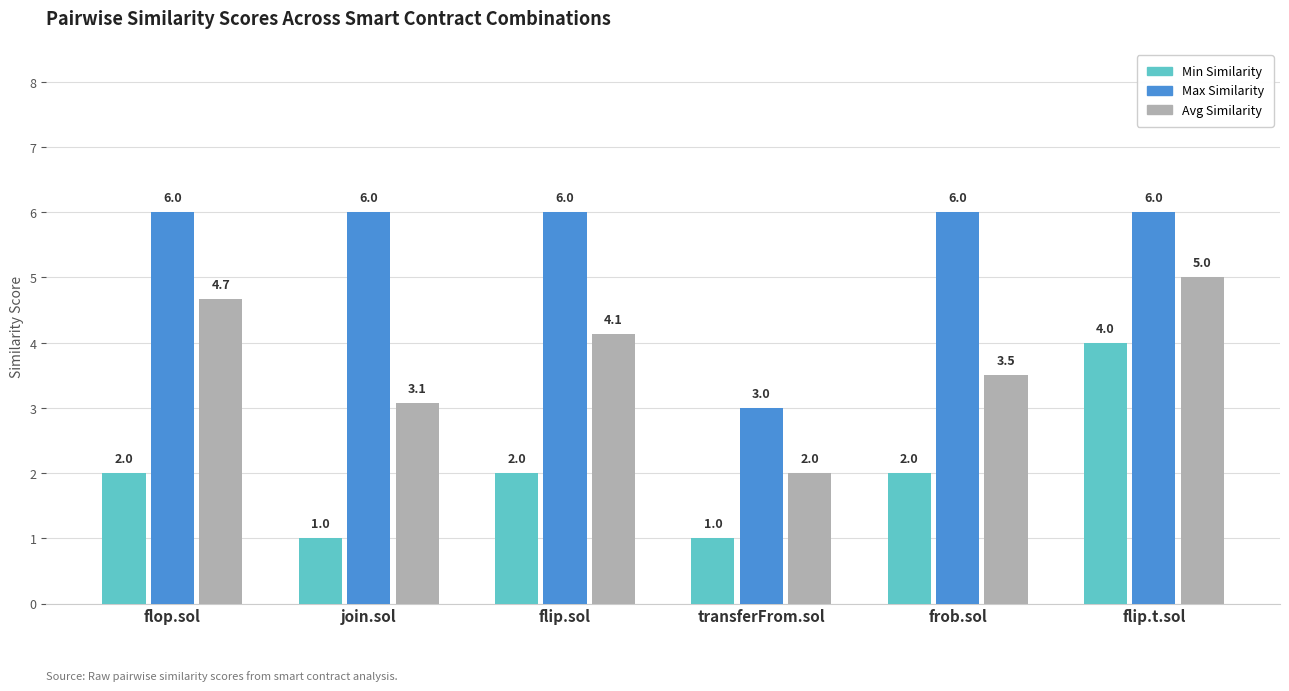

List the series in order of their overall mean, highest first.

Max Similarity, Avg Similarity, Min Similarity